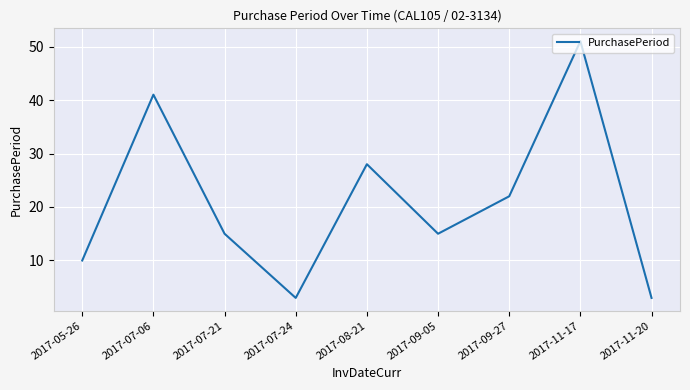

At which label is the value closest to 27?

2017-08-21